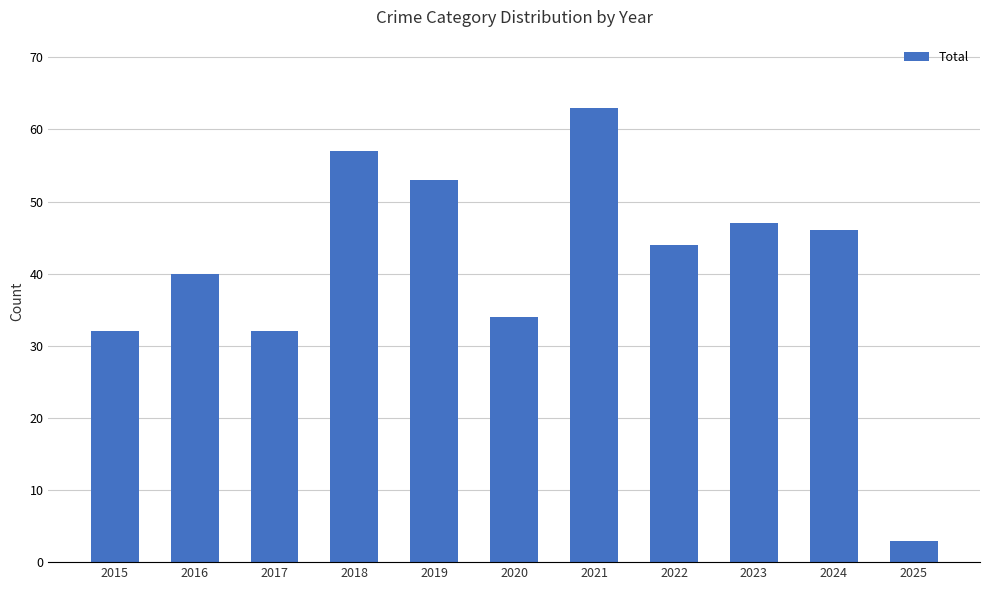

Reading left to right, extract all data points from this chart.

2015=32	2016=40	2017=32	2018=57	2019=53	2020=34	2021=63	2022=44	2023=47	2024=46	2025=3